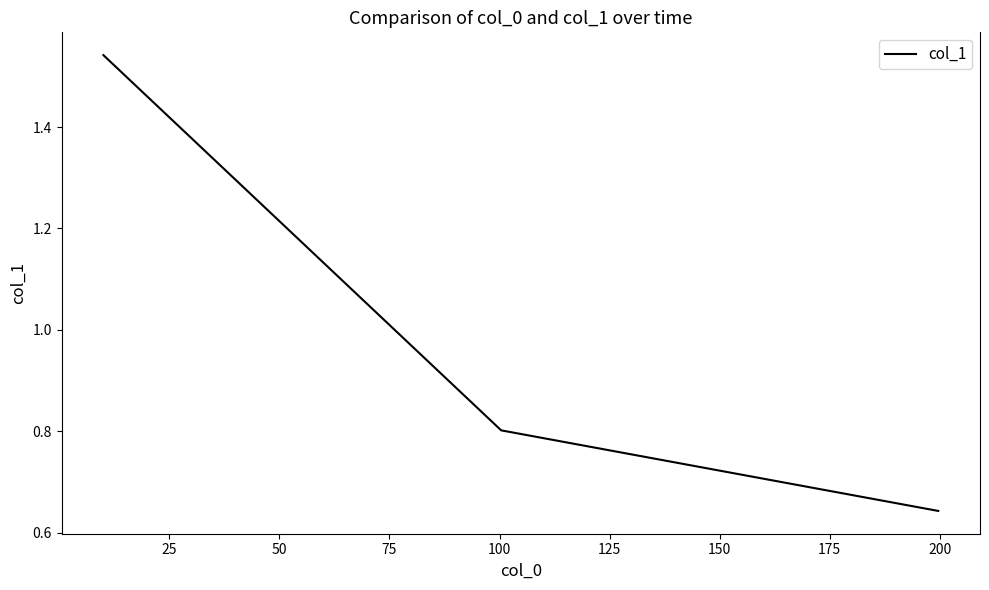

What is the difference between the maximum and minimum values?

0.9